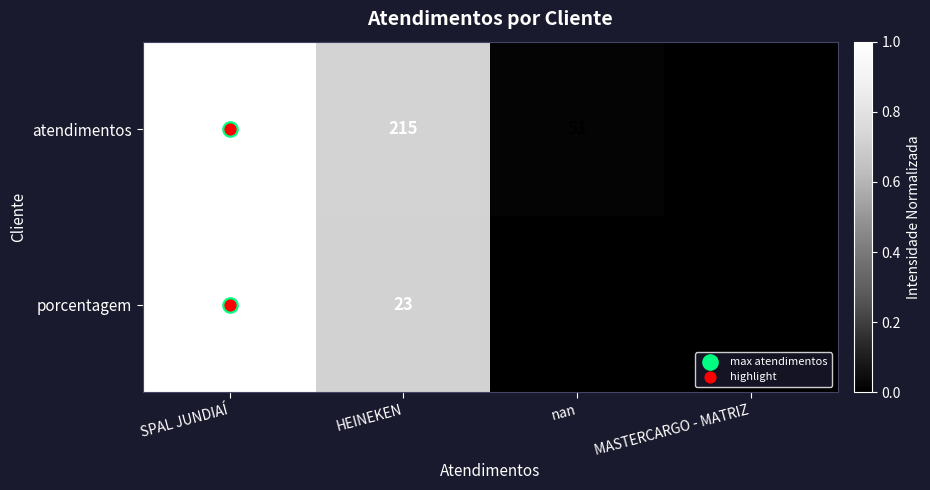

What is the difference between the second highest and second lowest values in the porcentagem series?

18